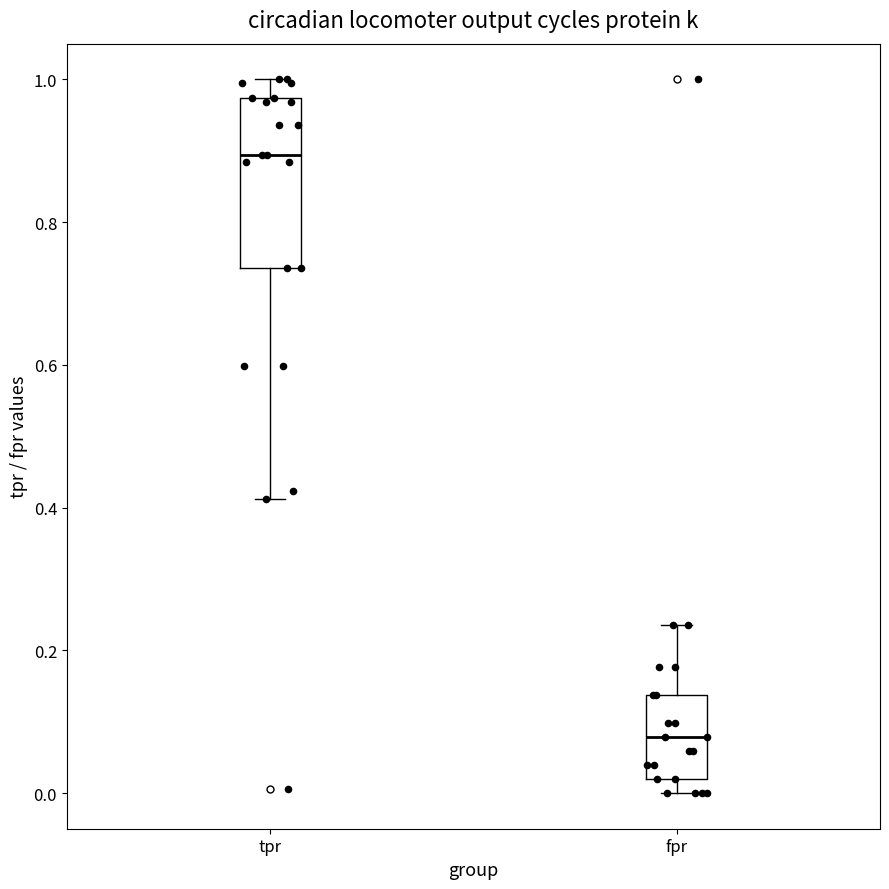

Reading left to right, transcribe this box plot: for each box, give where its median line is, the range the box spans, and where its two whiskers end, as read against the y-axis. The values are not printed on the chart, so give them approximately, as read against the axis.

tpr: median 0.90, box 0.74 to 0.98, whiskers 0.42 to 1.00
fpr: median 0.08, box 0.02 to 0.14, whiskers 0.00 to 0.24